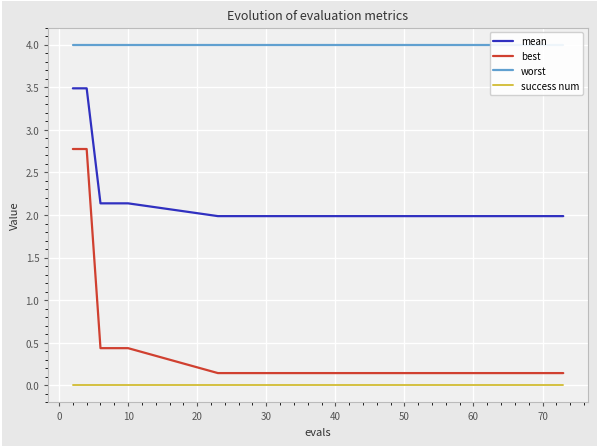

True or false: success num and mean cross at least once.

False